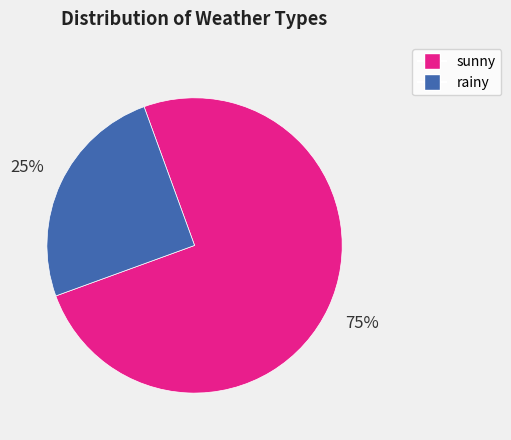

How many slices are in this pie chart?

2